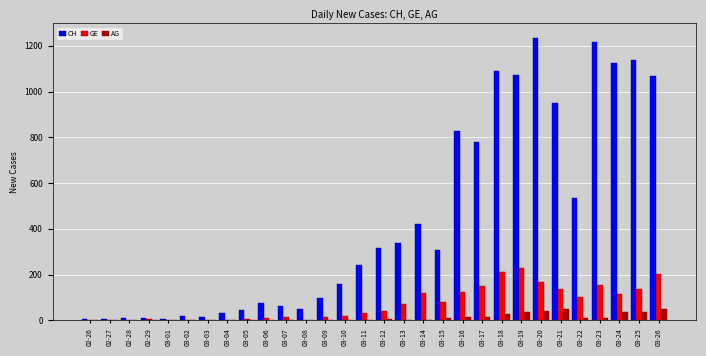

What is the total value across all series at 03-10?

183